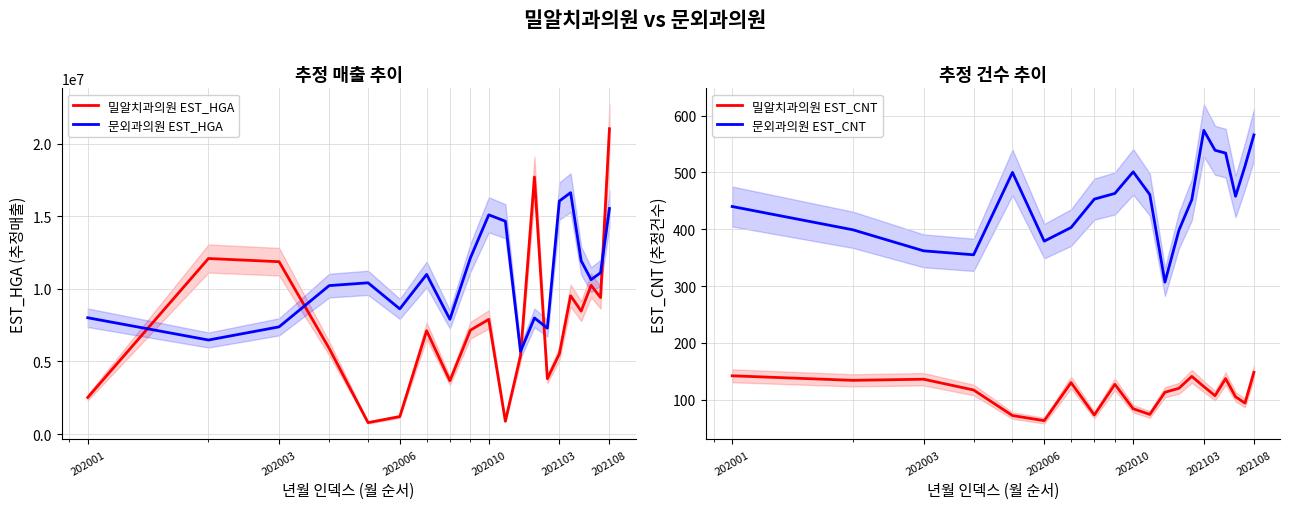

What is the smallest value displayed?

63